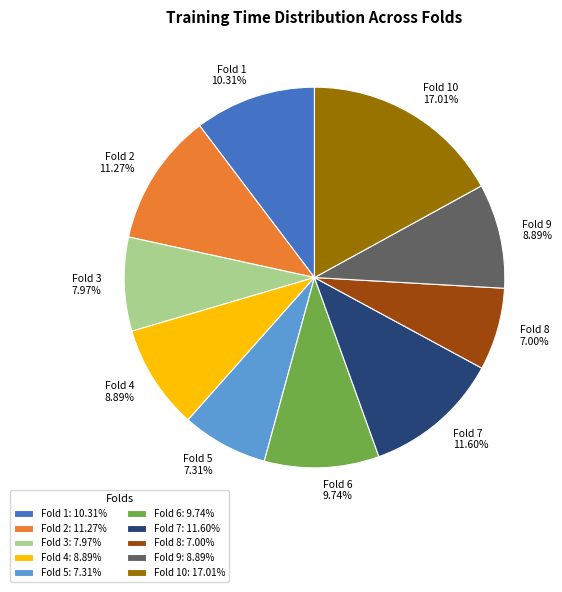

Combined, do Fold 4 8.89% and Fold 5 7.31% account for over 50%?

No